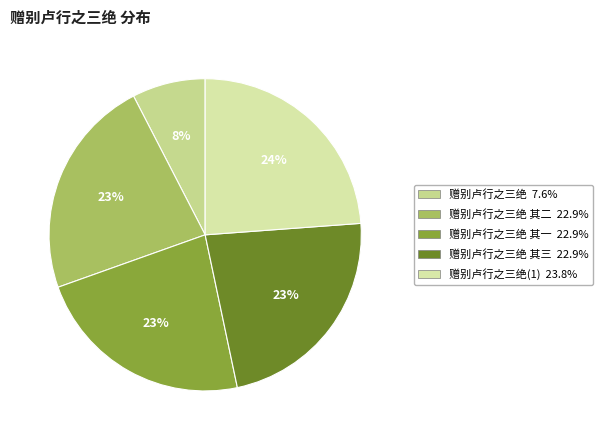

How many slices are in this pie chart?

5